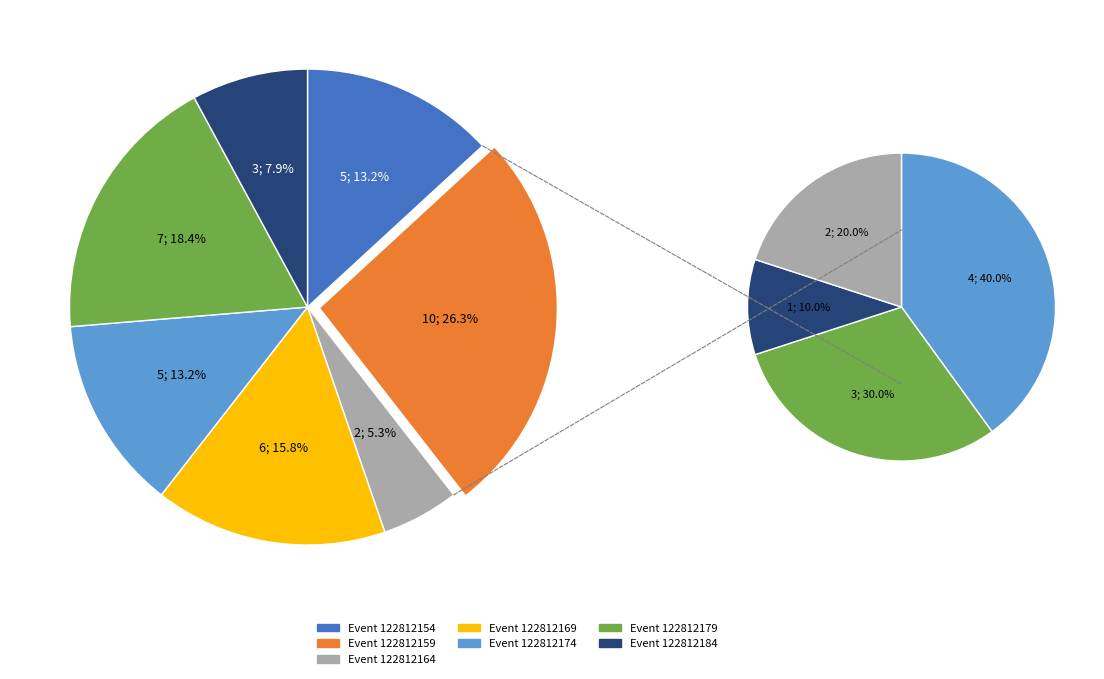

Count the number of slices in the pie.

7